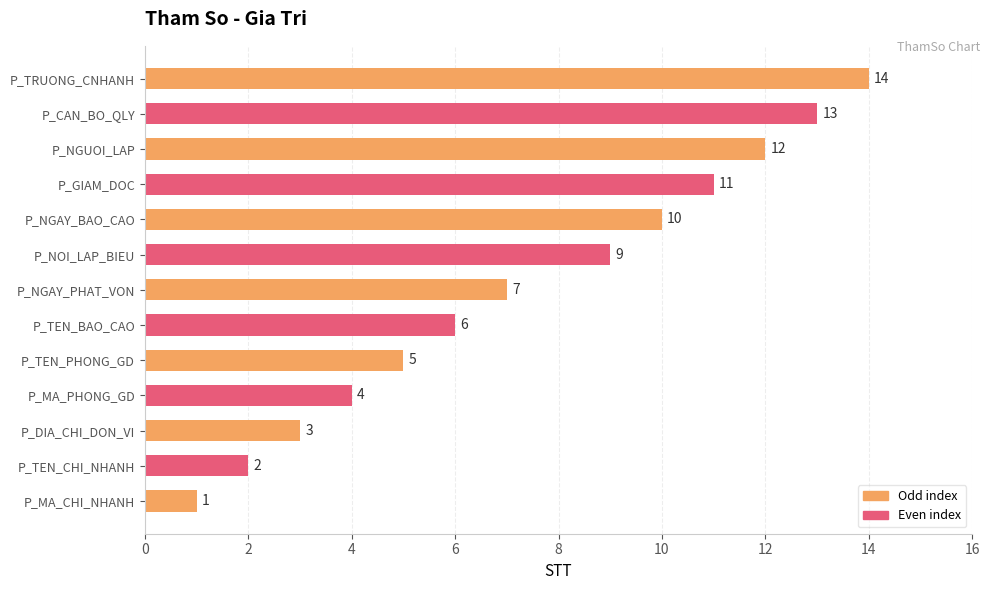

Reading bottom to top, transcribe all the data shown in this chart.

P_MA_CHI_NHANH=1	P_TEN_CHI_NHANH=2	P_DIA_CHI_DON_VI=3	P_MA_PHONG_GD=4	P_TEN_PHONG_GD=5	P_TEN_BAO_CAO=6	P_NGAY_PHAT_VON=7	P_NOI_LAP_BIEU=9	P_NGAY_BAO_CAO=10	P_GIAM_DOC=11	P_NGUOI_LAP=12	P_CAN_BO_QLY=13	P_TRUONG_CNHANH=14